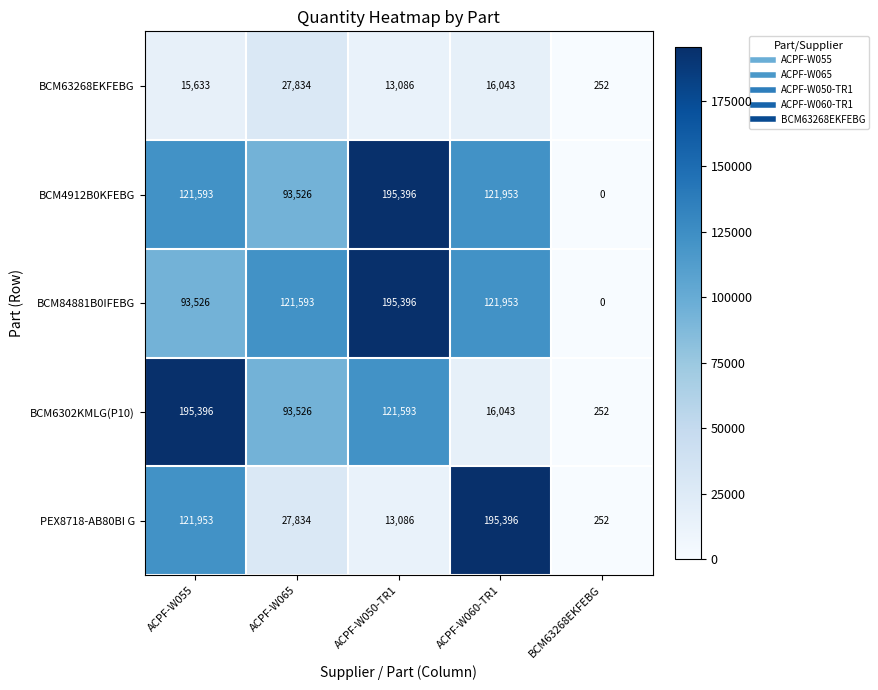

At how many categories does at least one series exceed 100593?

4